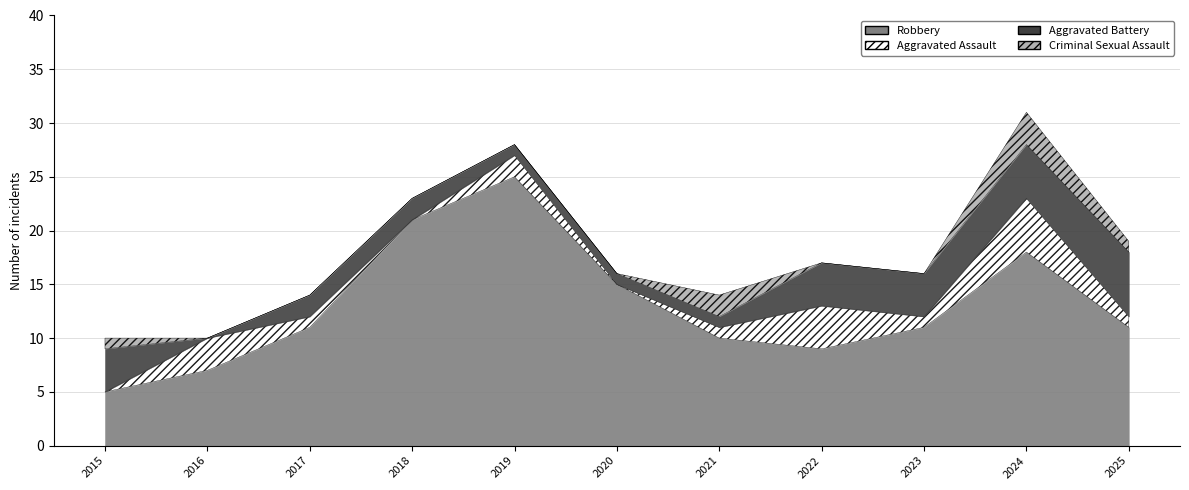

How many Aggravated Assault values are between 0 and 3?

9